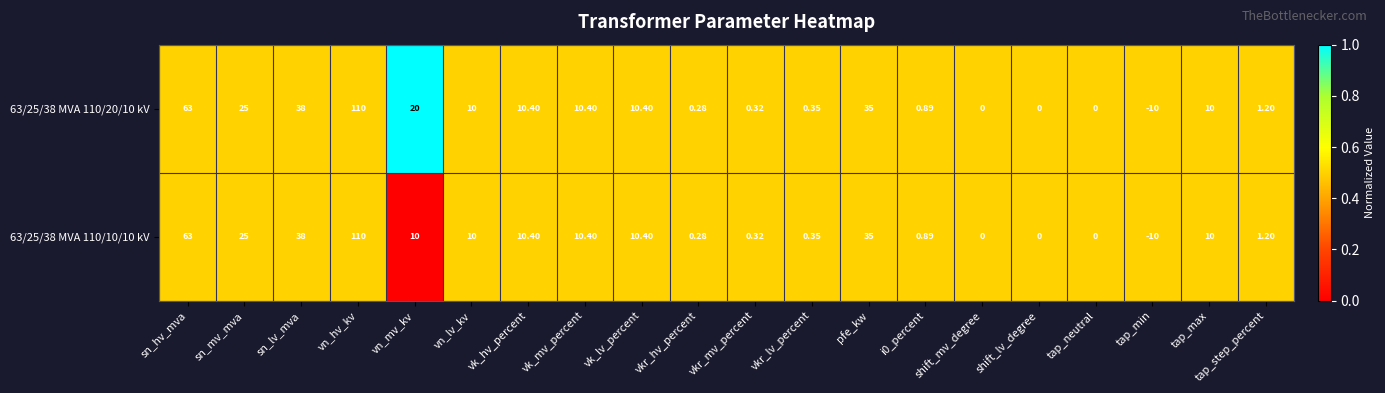

Which series has the largest total across all categories?

63/25/38 MVA 110/20/10 kV